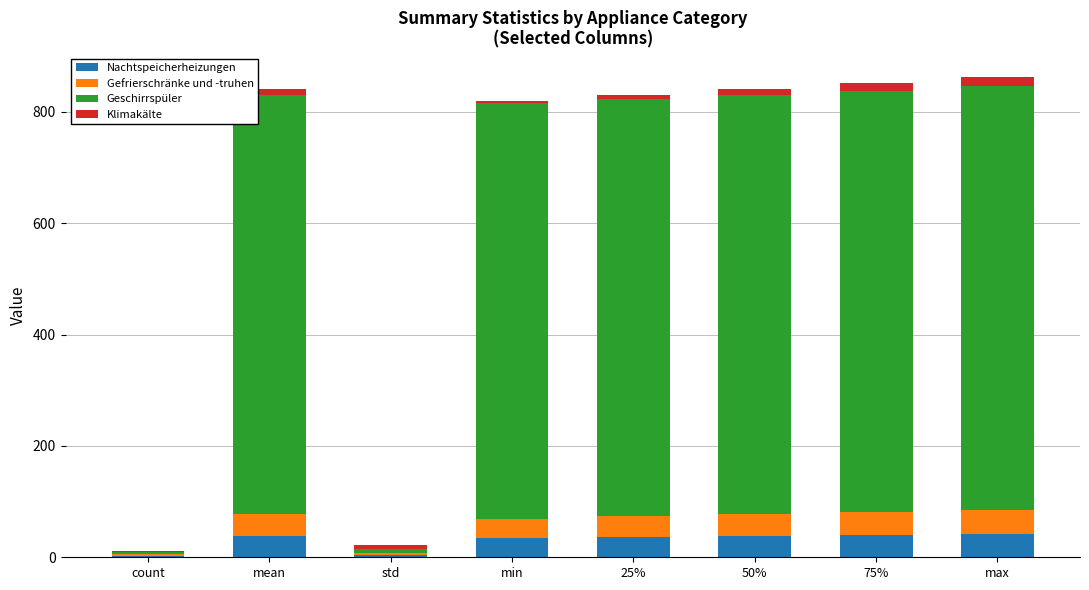

How many values in the Nachtspeicherheizungen series exceed 38?

4